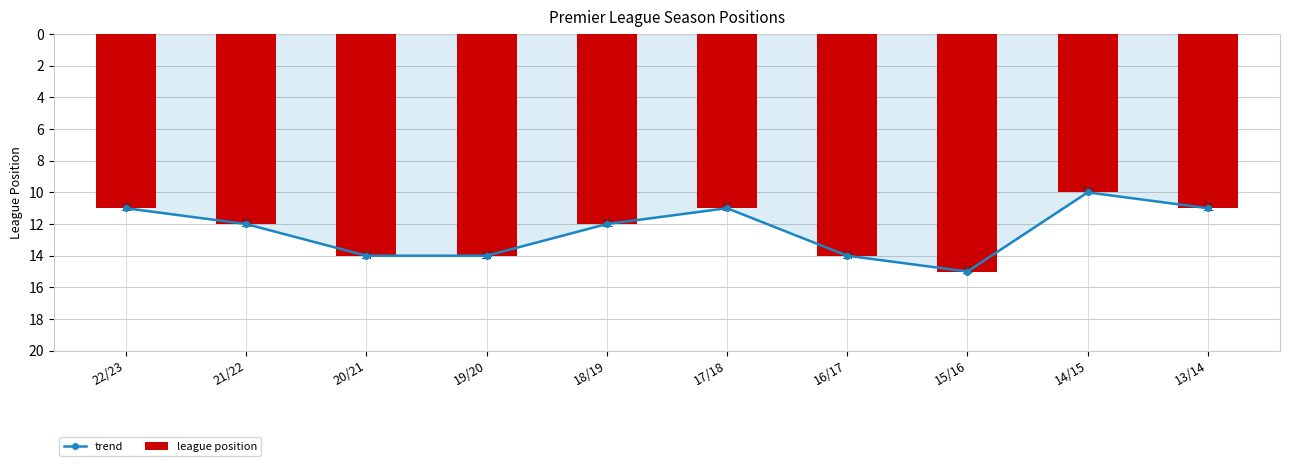

Is it true that league position equals 14 at 16/17?

True